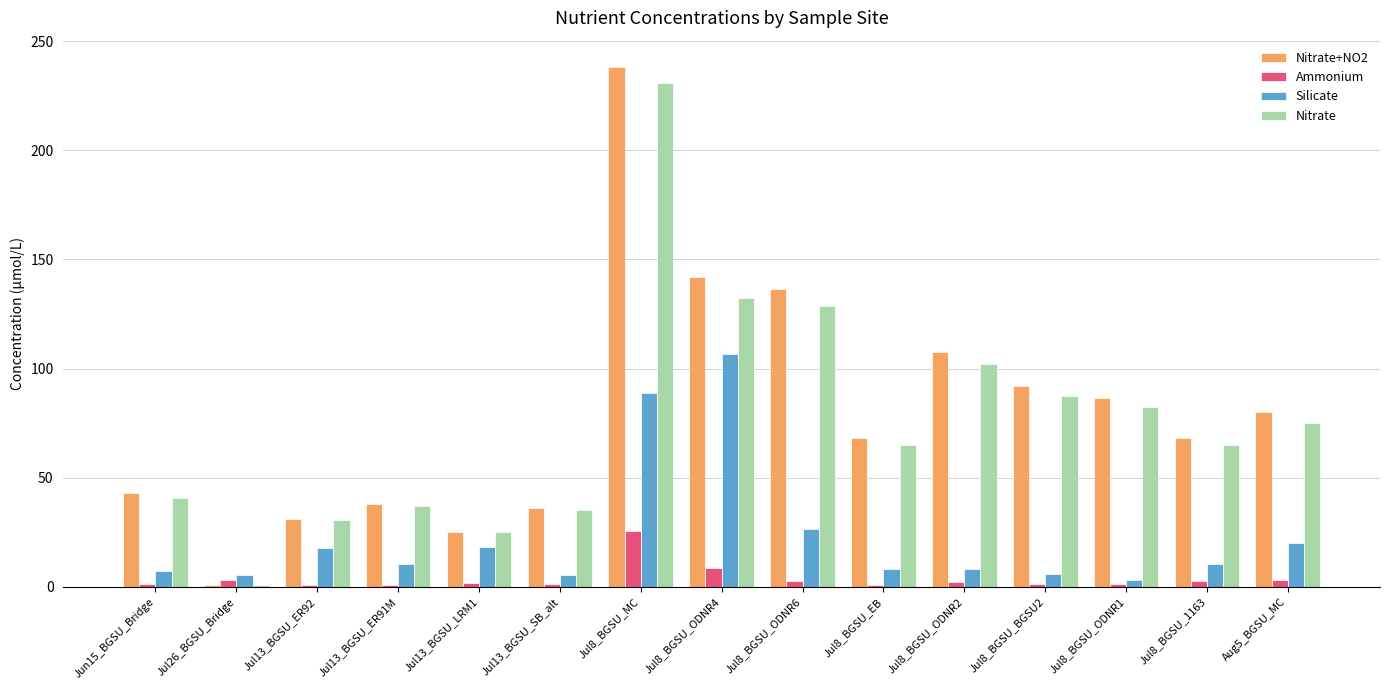

What is the label of the 12th bar from the left?

Jul8_BGSU_BGSU2